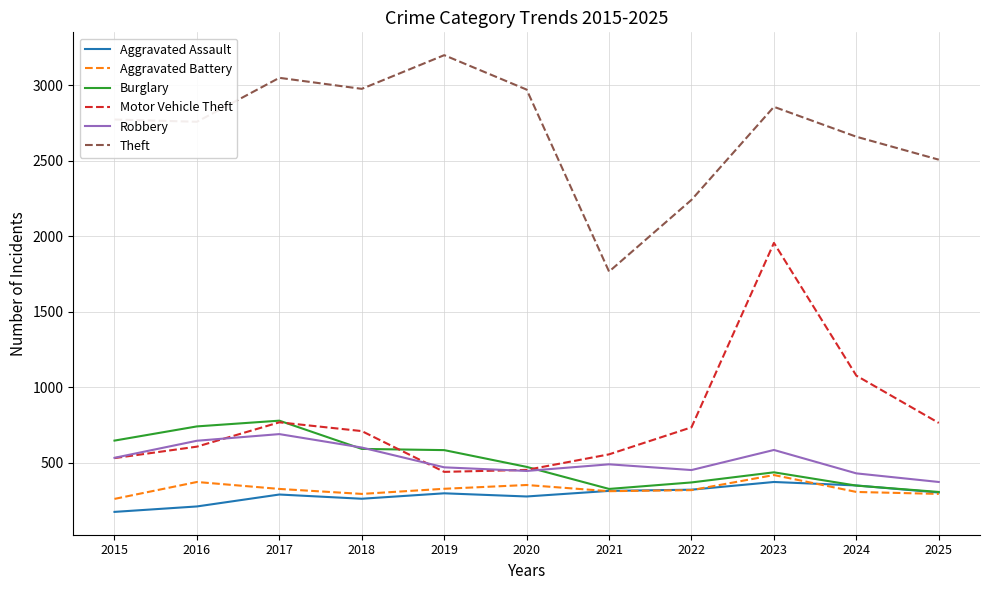

What is the spread (max minus min) of values at 2016?

2547